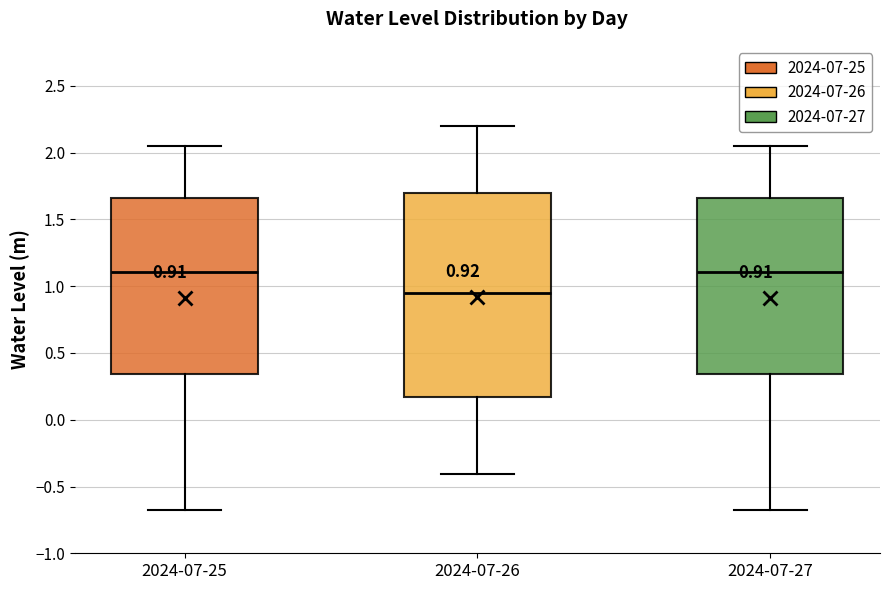

Comparing the boxes themselves (not the whiskers), which one is the tallest?

2024-07-26